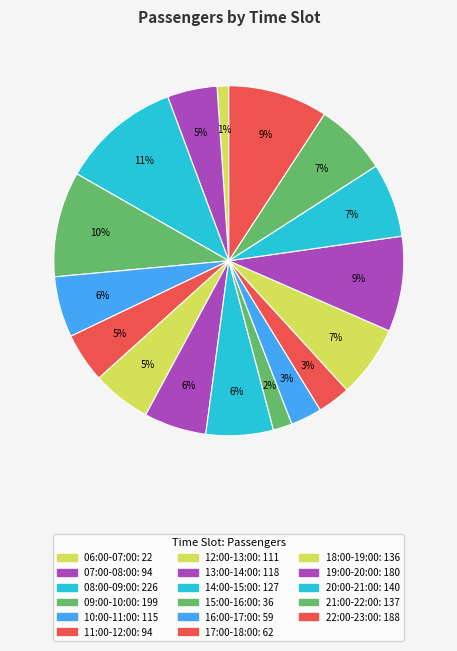

How many slices are in this pie chart?

17